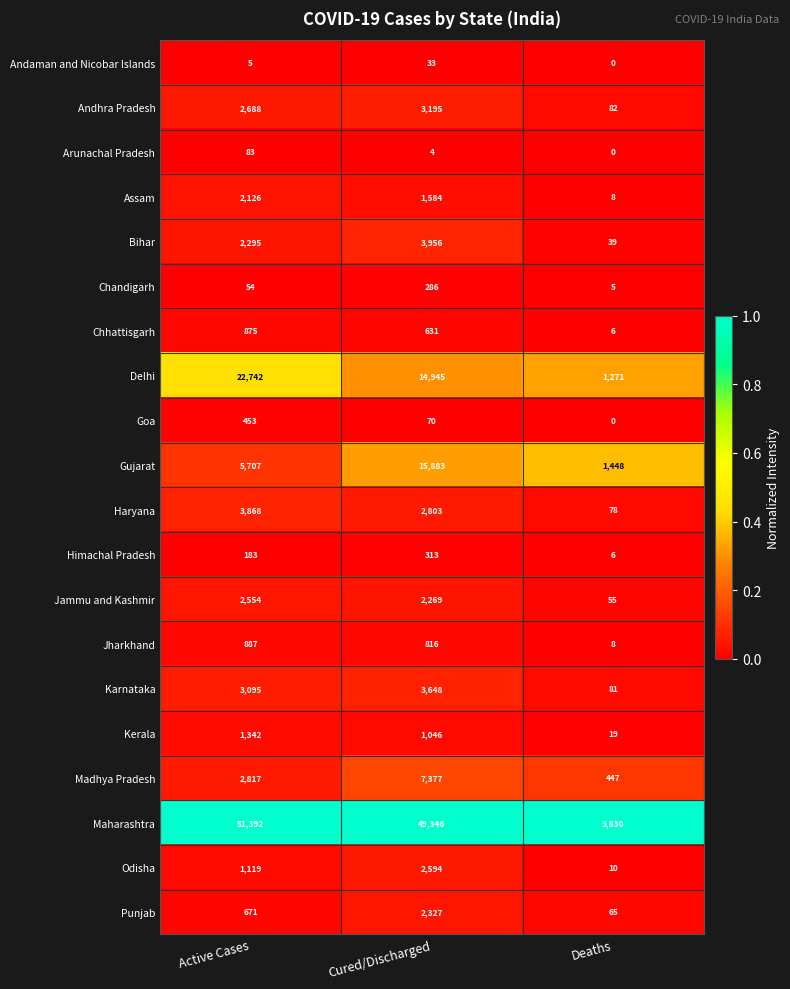

What is the difference between the highest and lowest values at Cured/Discharged?

49342